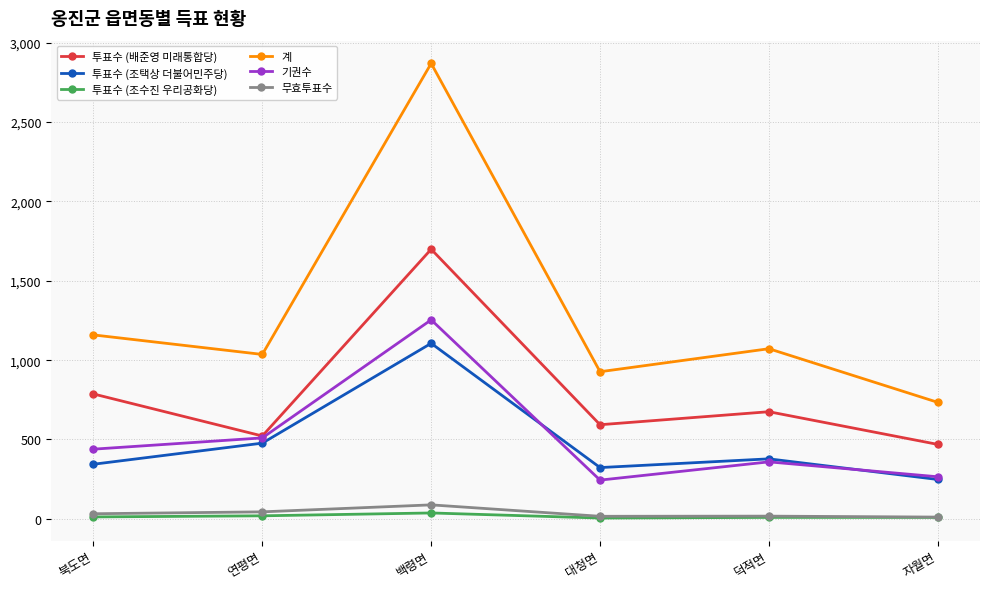

The 투표수 (조택상 더불어민주당) series shows 747 at 연평면. True or false?

False